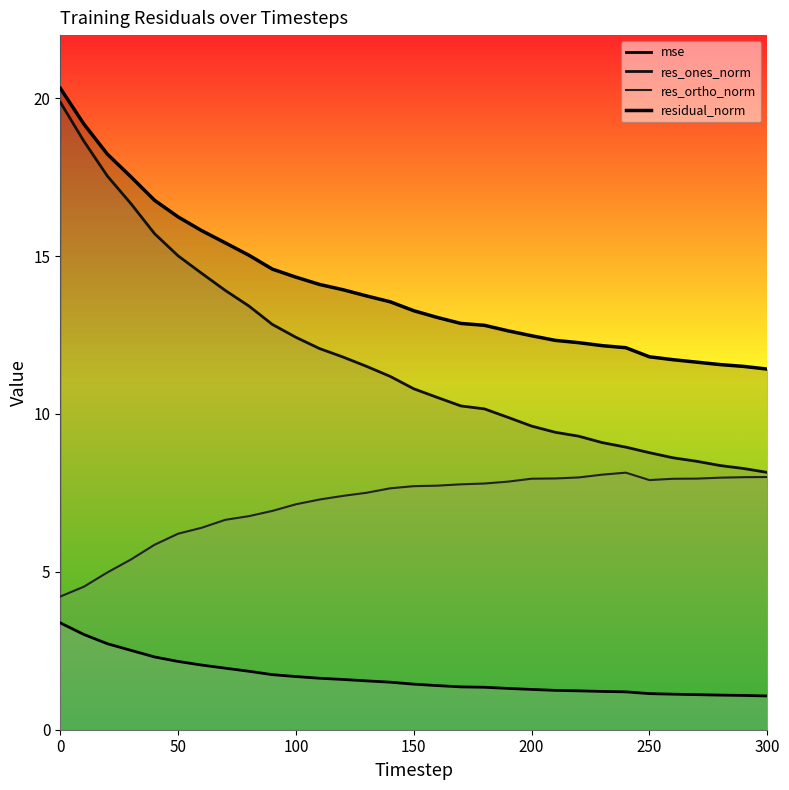

Reading left to right, transcribe all the data shown in this chart.

mse: 3.4	3.0	2.7	2.5	2.3	2.2	2.0	1.9	1.9	1.7	1.7	1.6	1.6	1.5	1.5	1.4	1.4	1.4	1.3	1.3	1.3	1.2	1.2	1.2	1.2	1.1	1.1	1.1	1.1	1.1	1.1
res_ones_norm: 19.9	18.6	17.5	16.7	15.7	15.0	14.5	13.9	13.4	12.8	12.4	12.1	11.8	11.5	11.2	10.8	10.5	10.3	10.2	9.9	9.6	9.4	9.3	9.1	8.9	8.8	8.6	8.5	8.4	8.3	8.1
res_ortho_norm: 4.2	4.5	5.0	5.4	5.9	6.2	6.4	6.6	6.8	6.9	7.1	7.3	7.4	7.5	7.6	7.7	7.7	7.8	7.8	7.9	8.0	8.0	8.0	8.1	8.1	7.9	7.9	8.0	8.0	8.0	8.0
residual_norm: 20.3	19.2	18.2	17.5	16.8	16.2	15.8	15.4	15.0	14.6	14.3	14.1	13.9	13.7	13.6	13.3	13.1	12.9	12.8	12.6	12.5	12.3	12.3	12.2	12.1	11.8	11.7	11.6	11.6	11.5	11.4